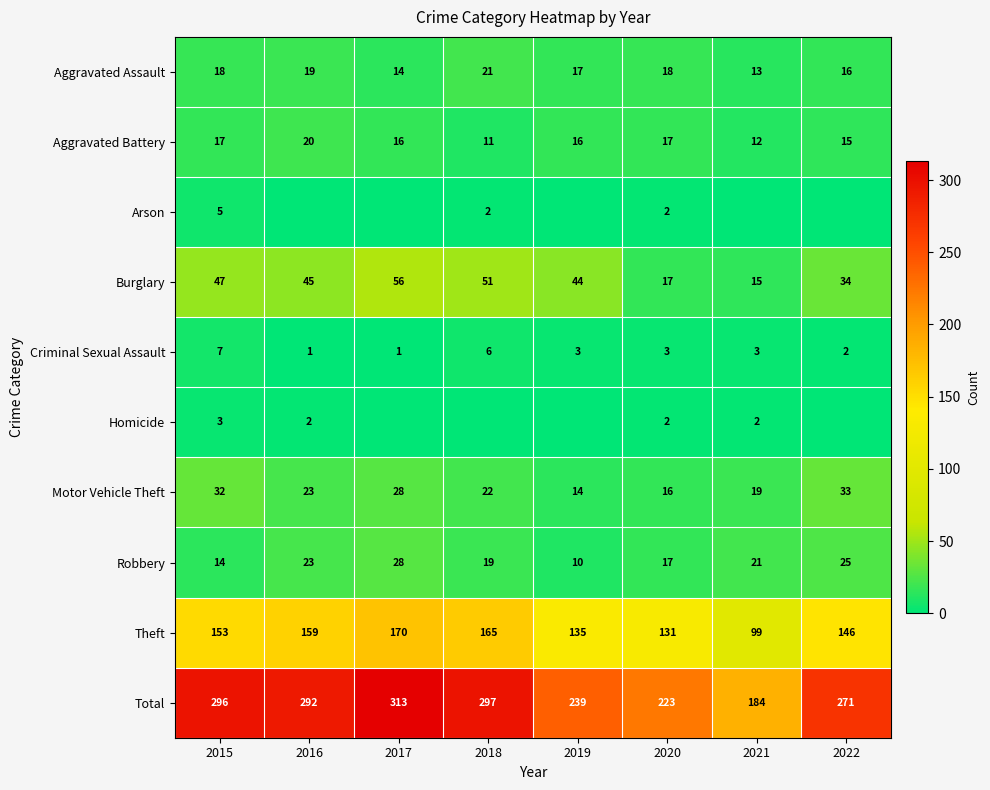

Which series has the largest range (max minus min)?

Total